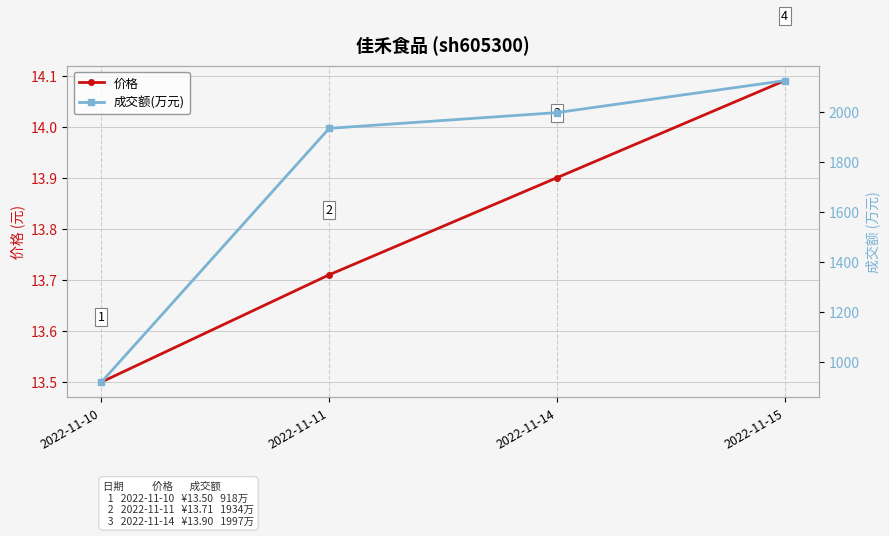

True or false: 成交额(万元) and 价格 intersect in this chart.

False